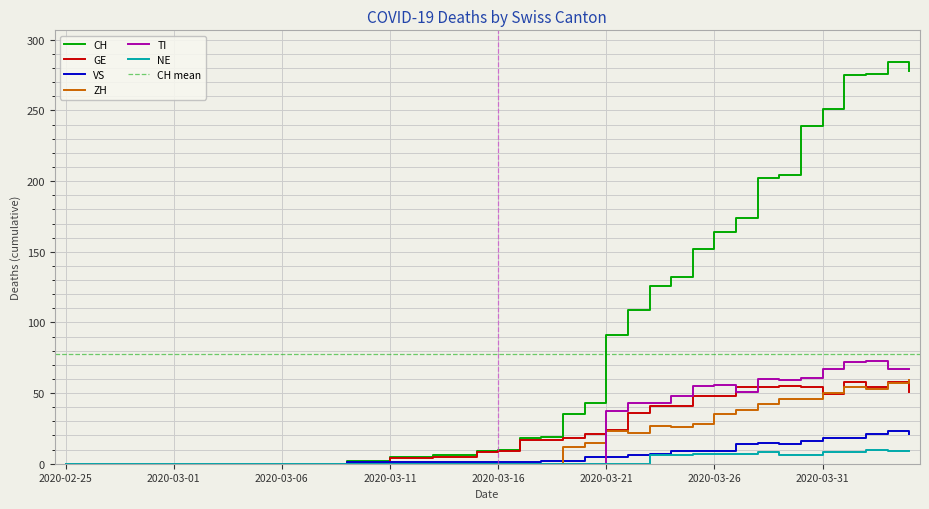

Which has a higher value, 2020-03-07 or 2020-03-16?

2020-03-16